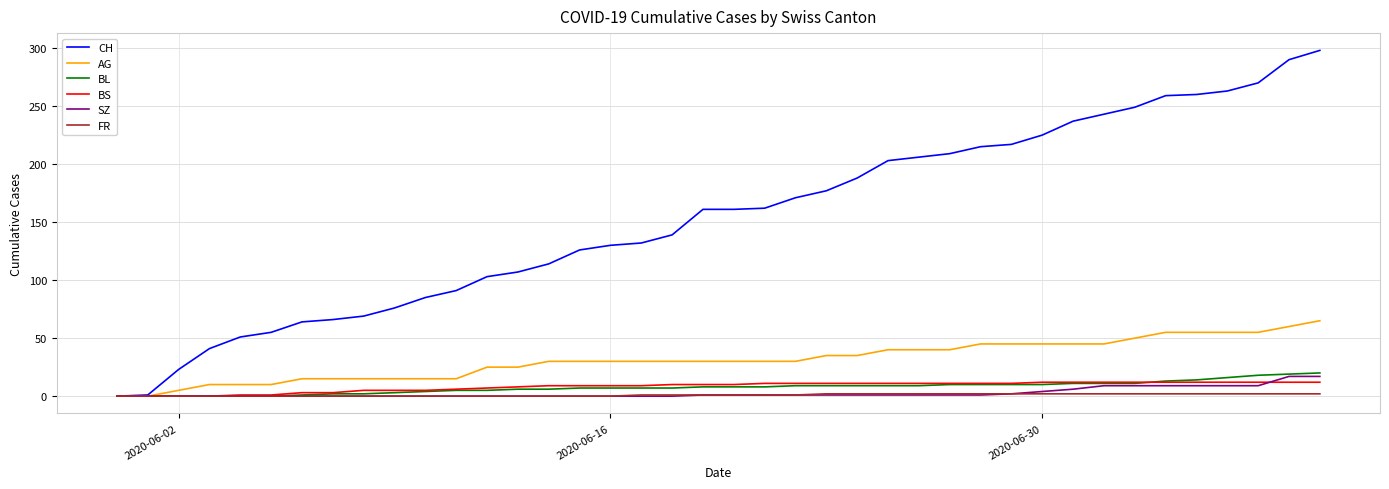

What is the maximum value for AG?

65